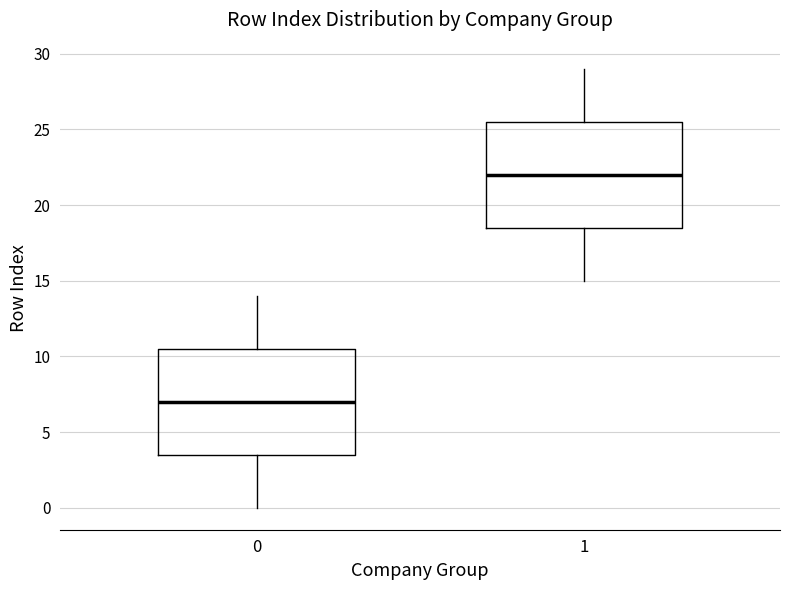

Which box's median line is the lowest?

0